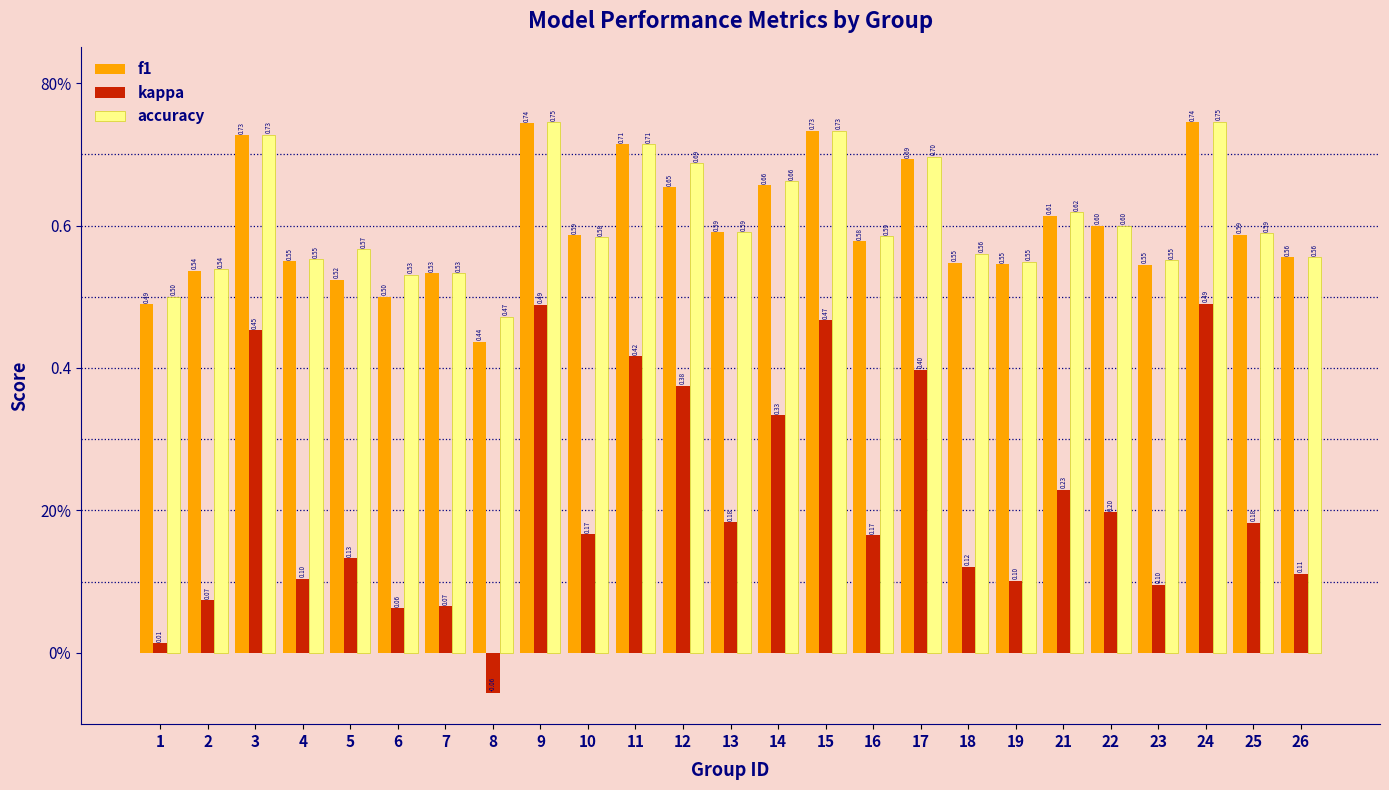

Reading left to right, extract all data points from this chart.

f1: 1=0.5	2=0.5	3=0.7	4=0.6	5=0.5	6=0.5	7=0.5	8=0.4	9=0.7	10=0.6	11=0.7	12=0.7	13=0.6	14=0.7	15=0.7	16=0.6	17=0.7	18=0.5	19=0.5	21=0.6	22=0.6	23=0.5	24=0.7	25=0.6	26=0.6
kappa: 1=0.0	2=0.1	3=0.5	4=0.1	5=0.1	6=0.1	7=0.1	8=-0.1	9=0.5	10=0.2	11=0.4	12=0.4	13=0.2	14=0.3	15=0.5	16=0.2	17=0.4	18=0.1	19=0.1	21=0.2	22=0.2	23=0.1	24=0.5	25=0.2	26=0.1
accuracy: 1=0.5	2=0.5	3=0.7	4=0.6	5=0.6	6=0.5	7=0.5	8=0.5	9=0.7	10=0.6	11=0.7	12=0.7	13=0.6	14=0.7	15=0.7	16=0.6	17=0.7	18=0.6	19=0.5	21=0.6	22=0.6	23=0.6	24=0.7	25=0.6	26=0.6